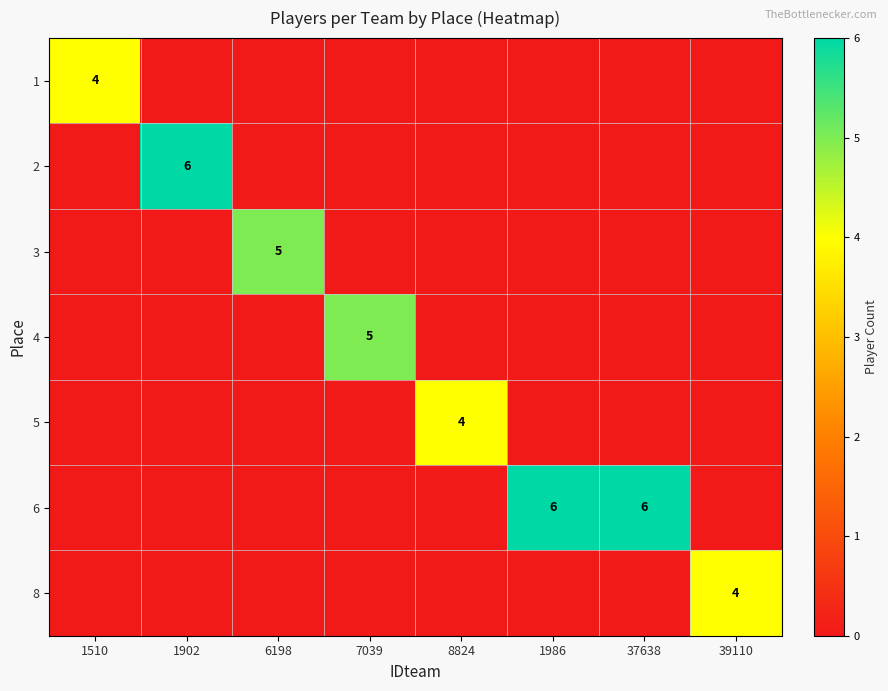

What is the total value across all series at 37638?

6